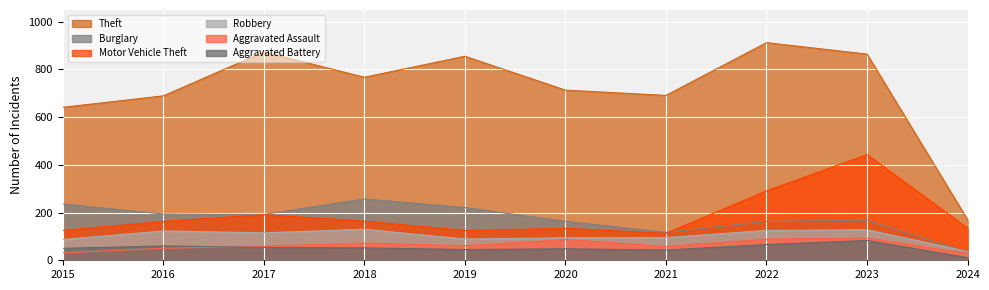

True or false: Aggravated Assault and Motor Vehicle Theft intersect in this chart.

False